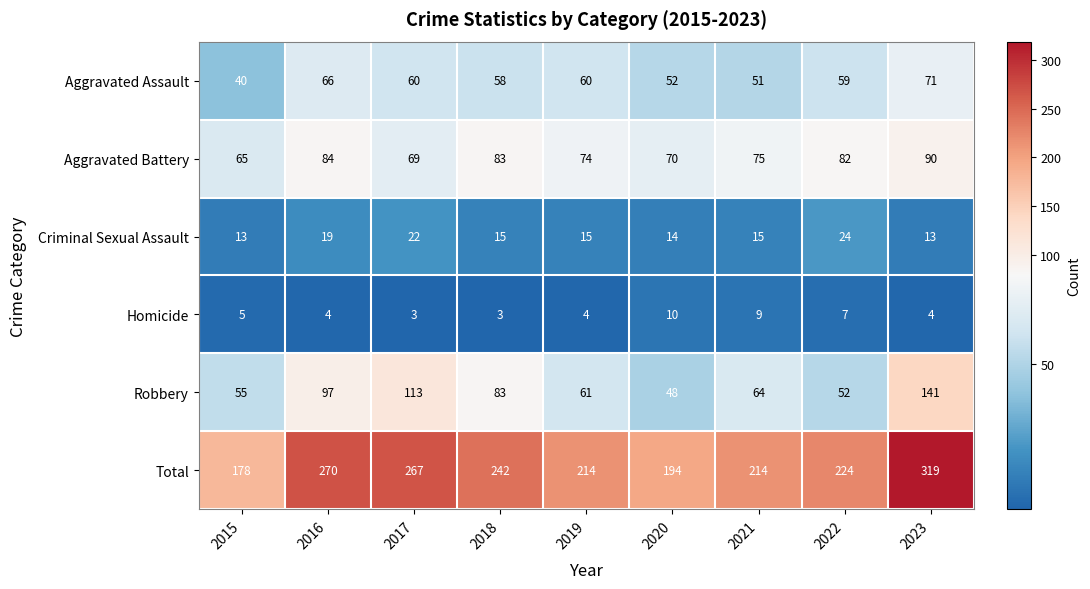

At which label does Total first exceed 224?

2016